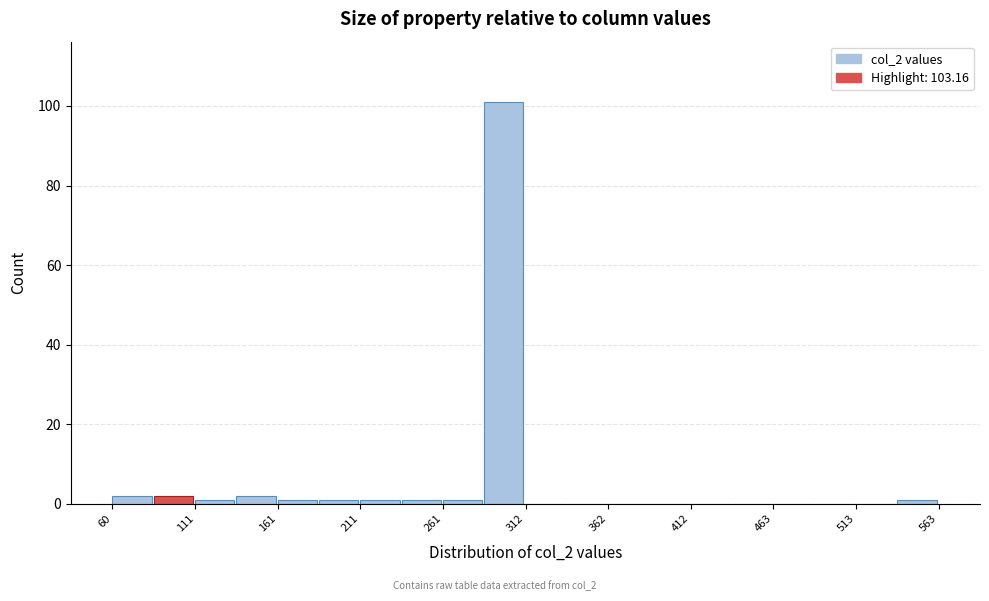

Read against the x-axis, roughly where is the centre of the tallest bar?

300